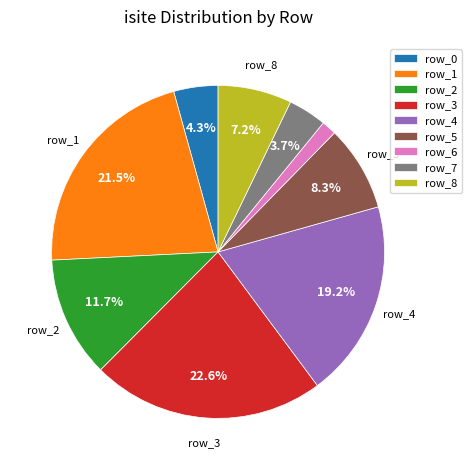

The row_6 slice represents 16% of the pie. True or false?

False